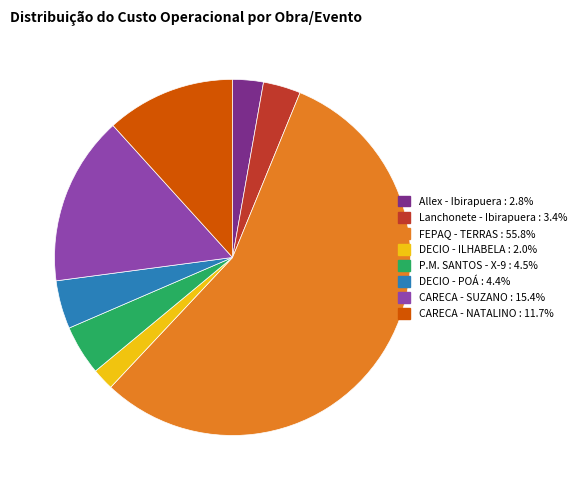

Is there a majority slice in this chart?

Yes